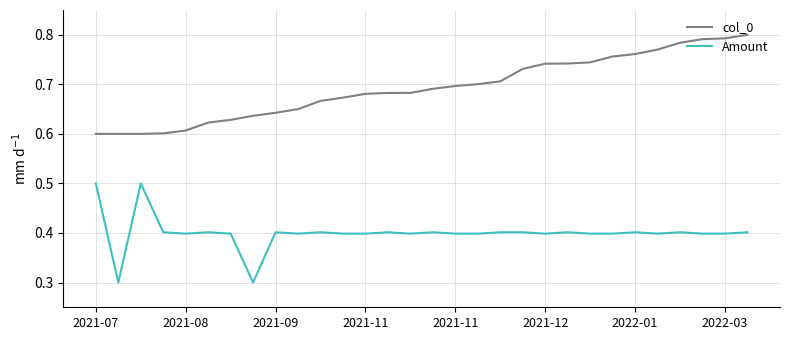

List the series in order of their peak value, highest first.

col_0, Amount